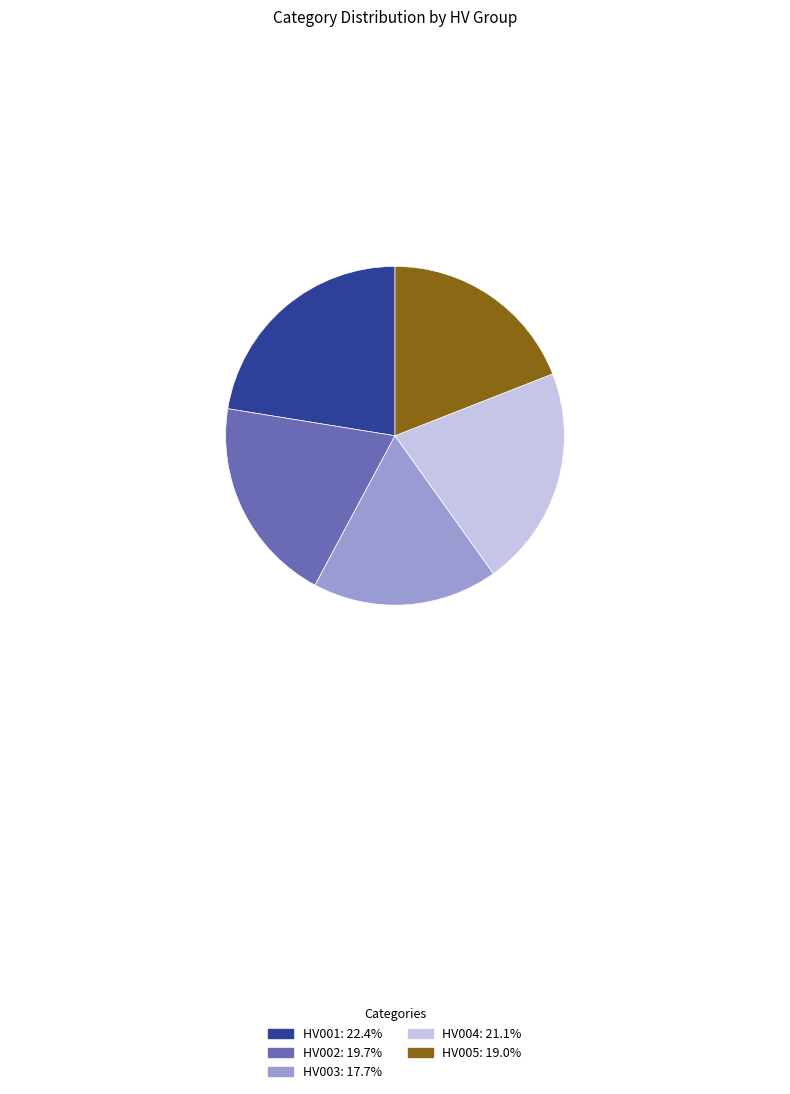

What is the ratio of the value at HV003: 17.7% to the value at HV001: 22.4%?

0.8